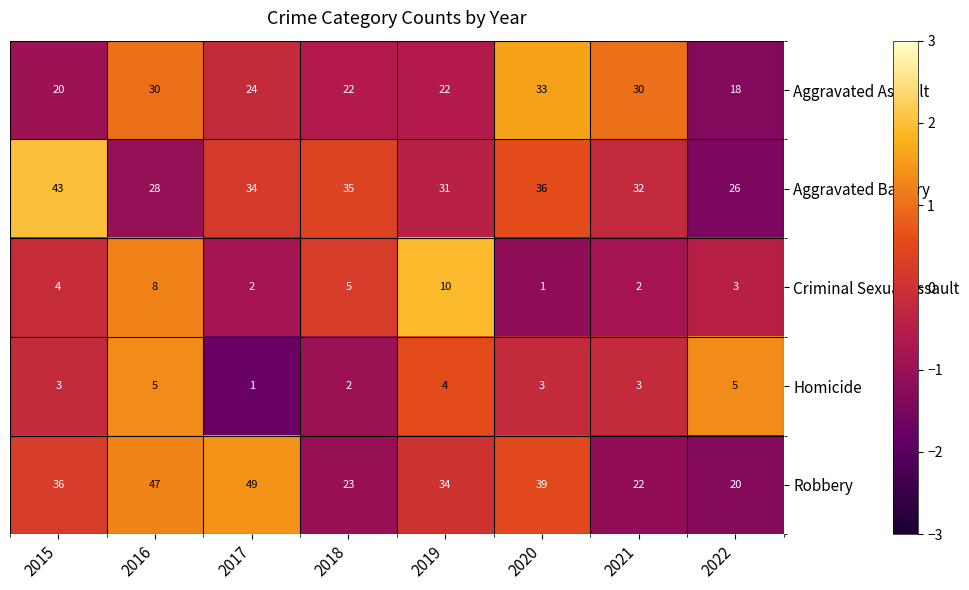

At how many categories does at least one series exceed 36?

4